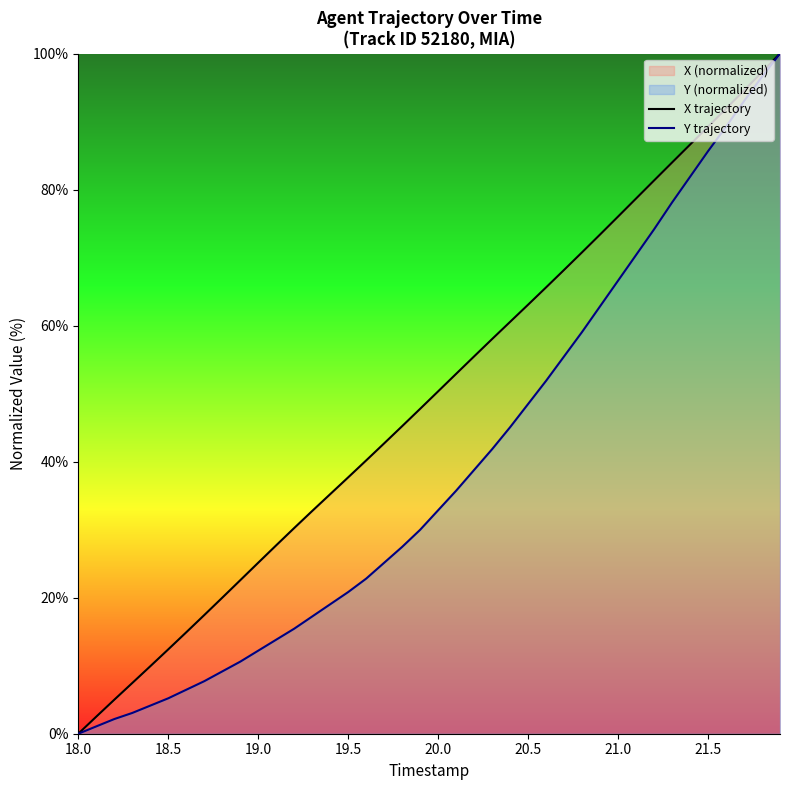

How many lines are shown in the chart?

2